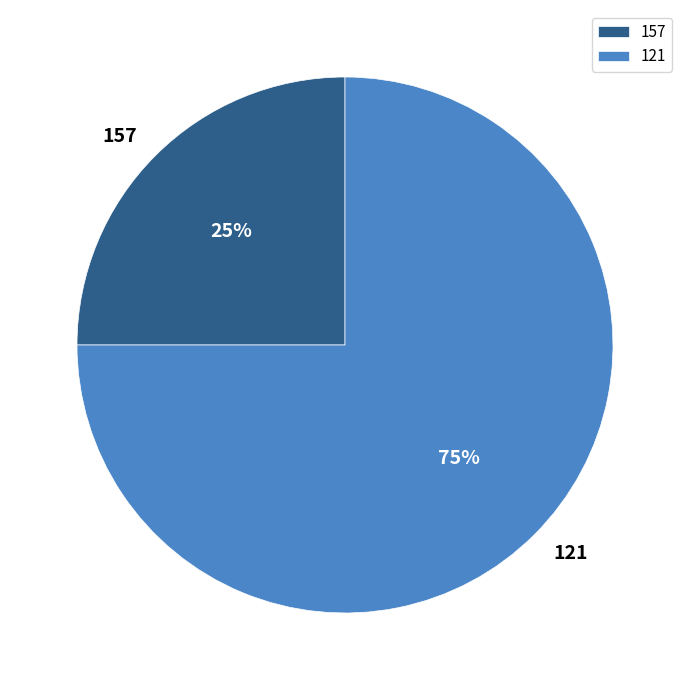

To the nearest percent, what is the combined percentage of 157 and 121?

100%